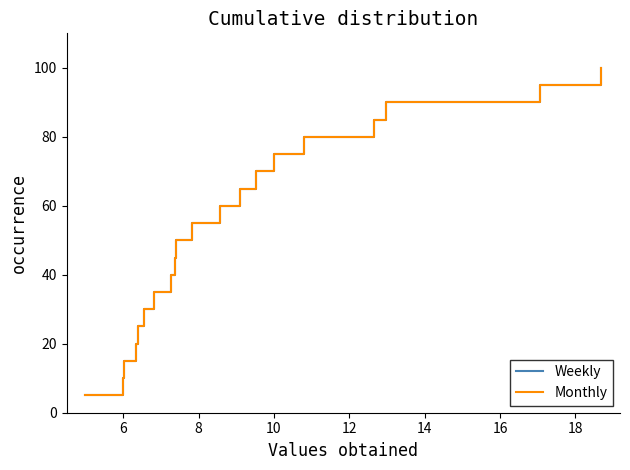

Does the chart have visible grid lines?

No